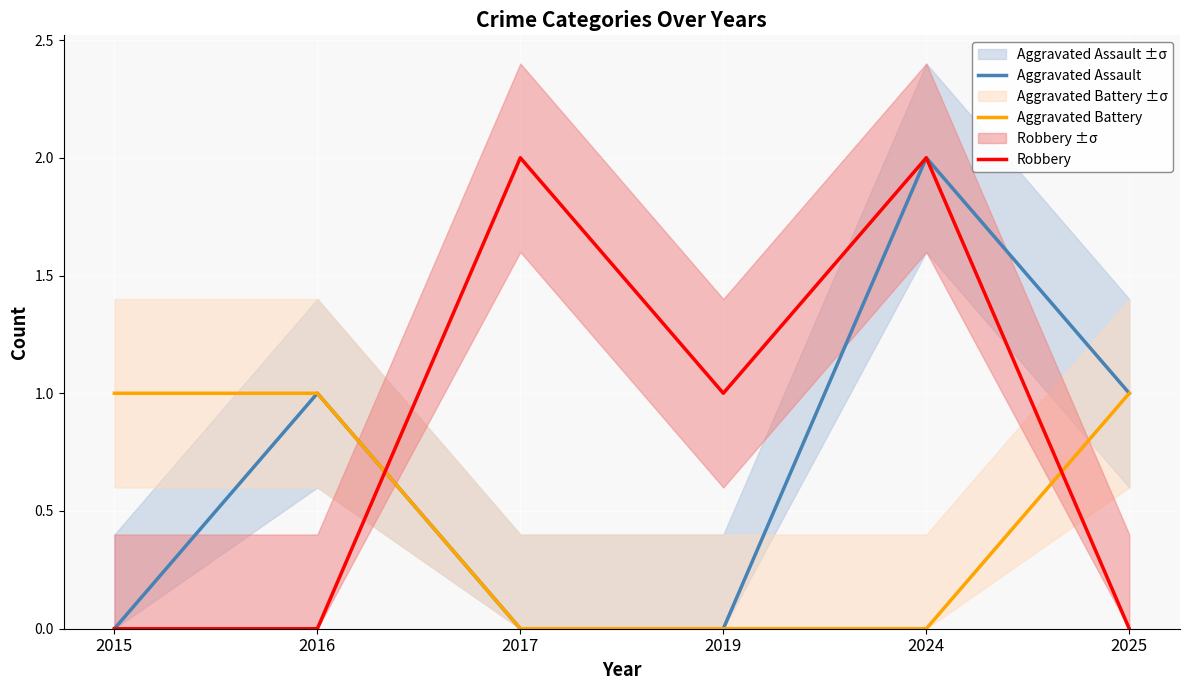

Reading left to right, list all the values displayed in this chart.

Aggravated Assault: 0	1	0	0	2	1
Aggravated Battery: 1	1	0	0	0	1
Robbery: 0	0	2	1	2	0